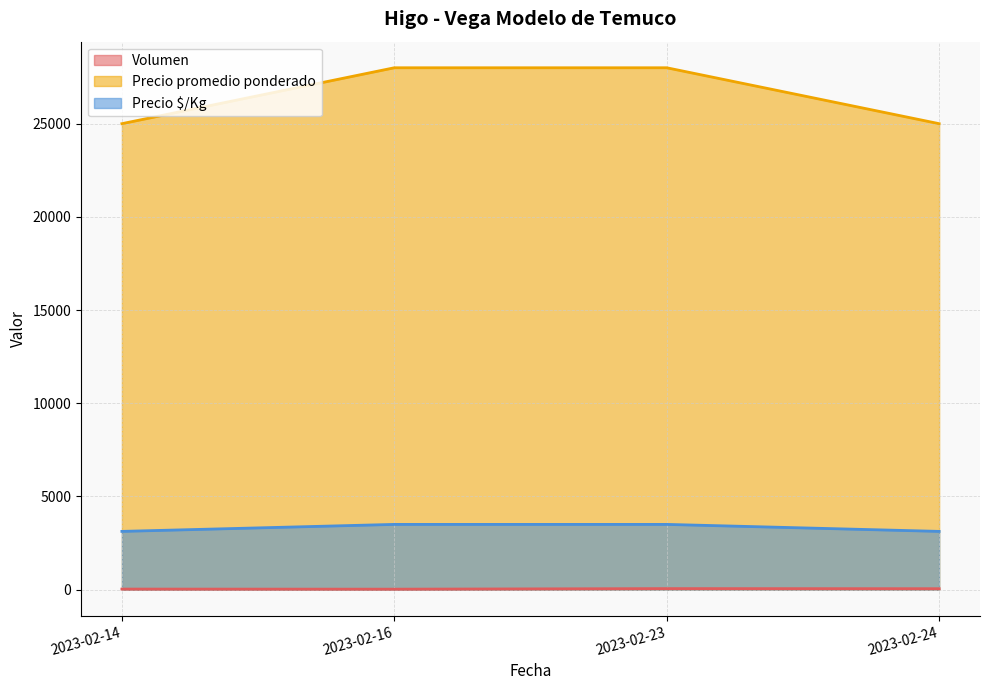

At which category is the sum across all series the highest?

2023-02-23